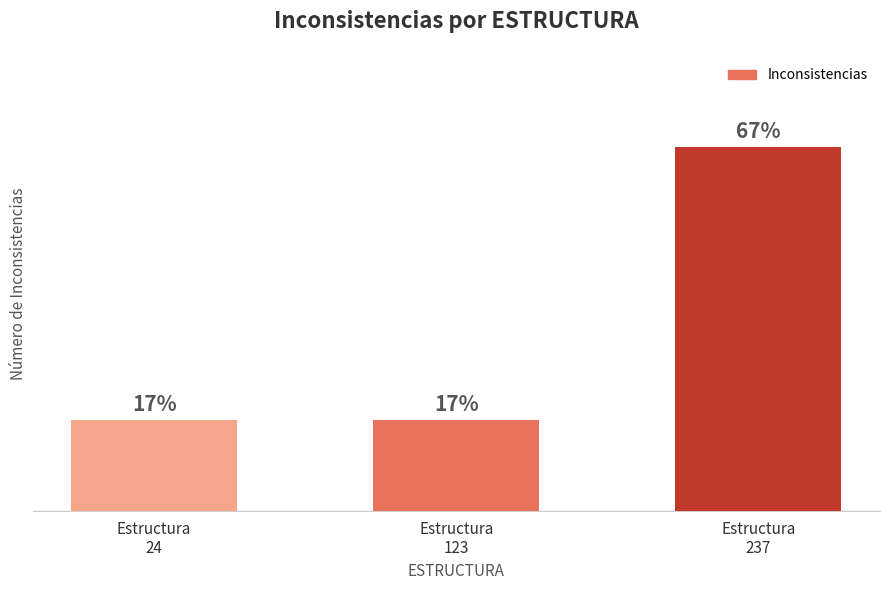

What is the sum of all values?

6